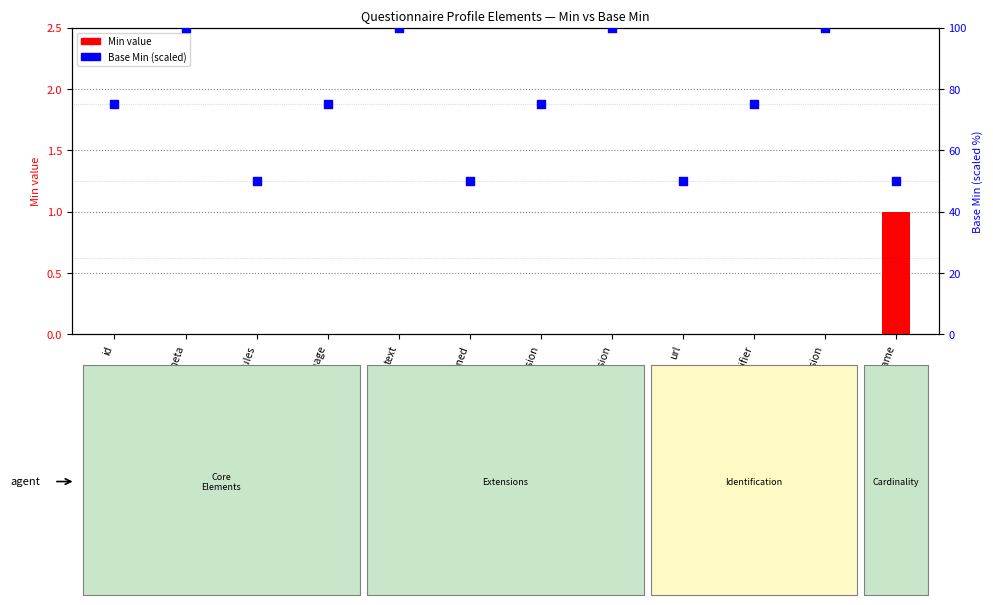

Which series contains the highest Y value?

Base Min (scaled)